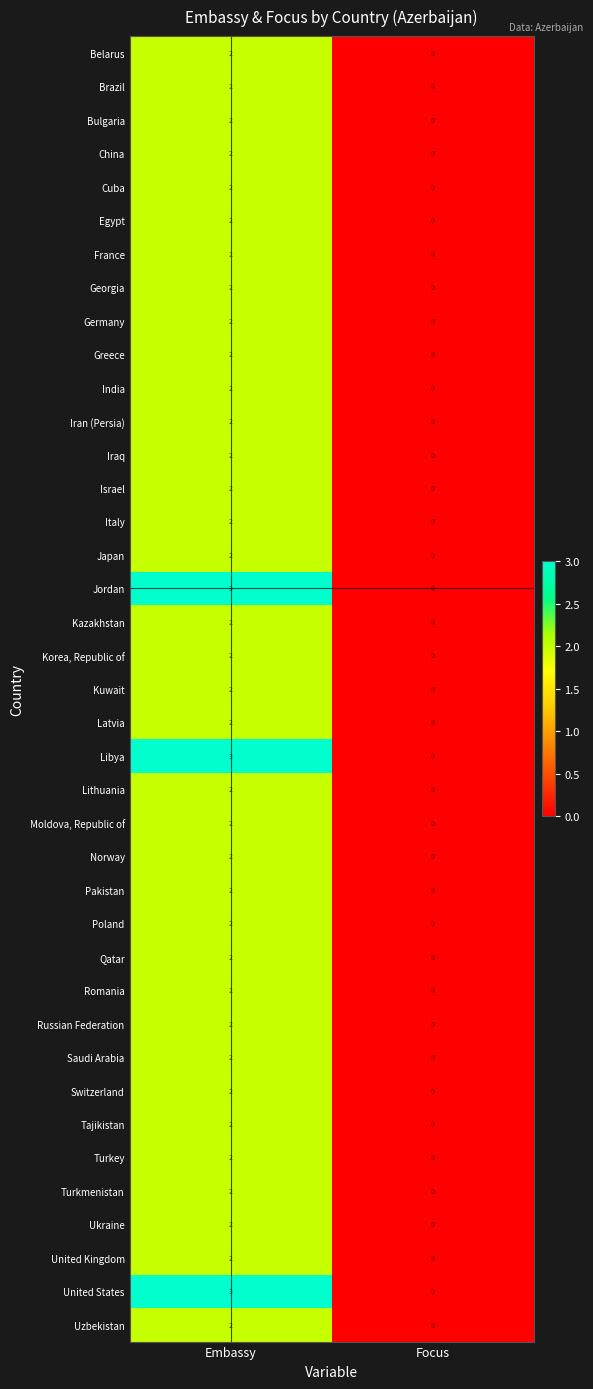

Where is Libya nearest to the value 1?

Focus